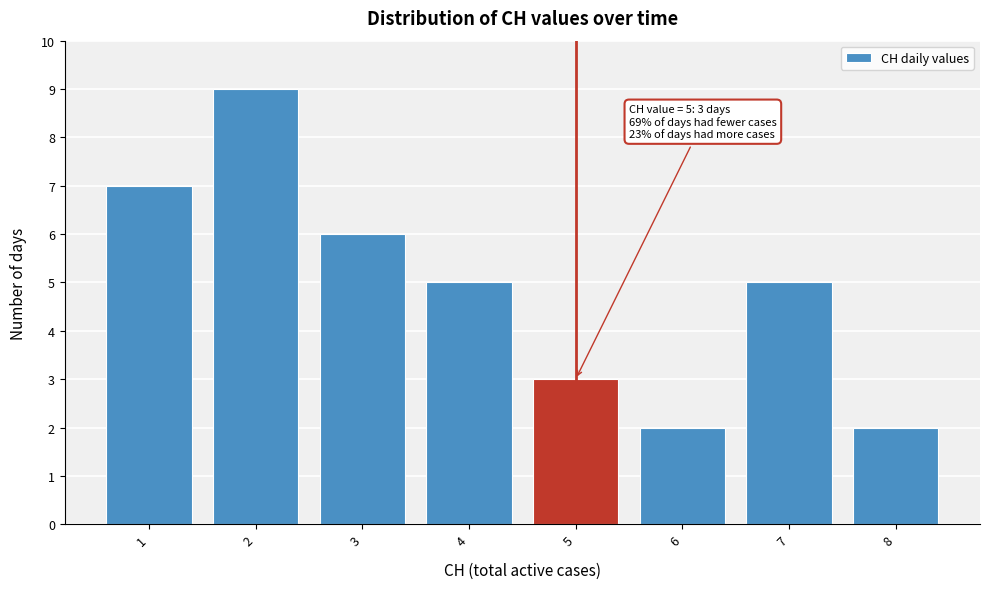

Over which range of the x-axis is the bar tallest?

1.5 to 2.5